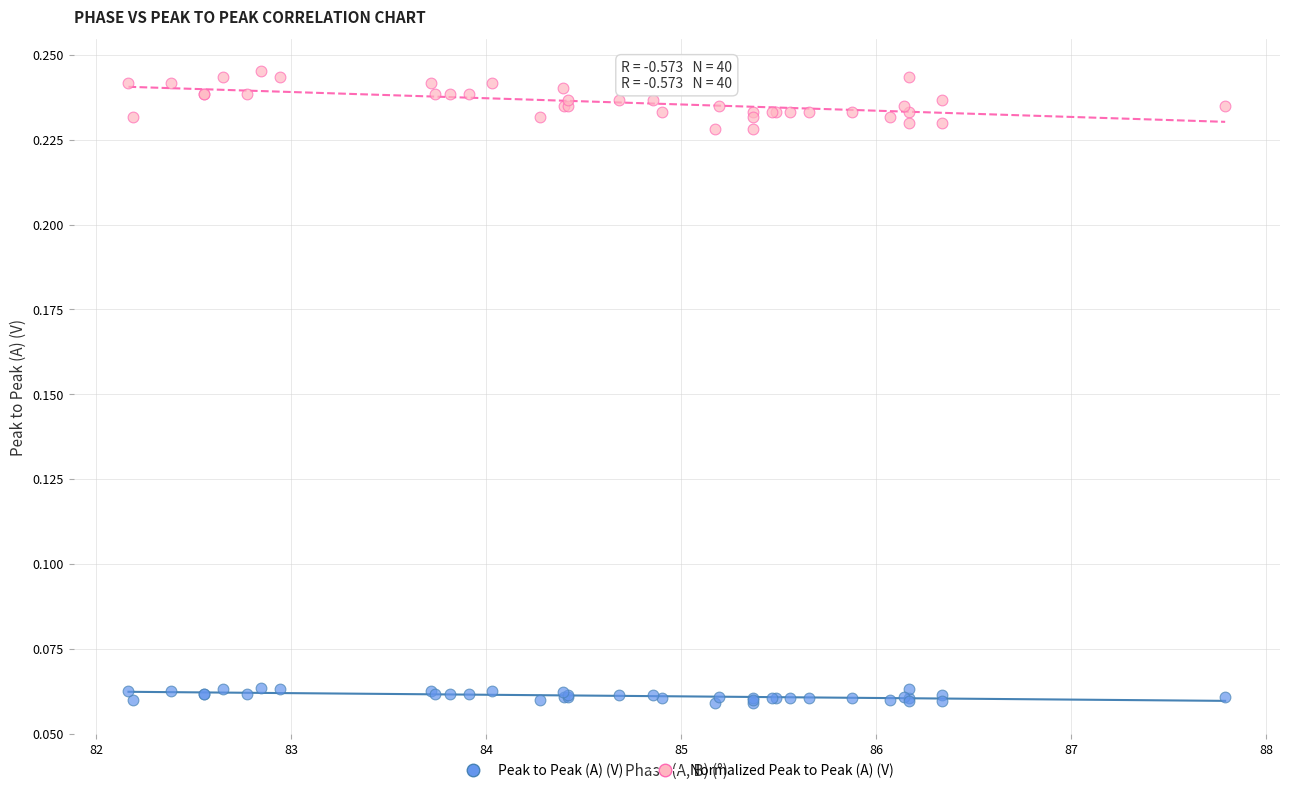

Which series contains the highest Y value?

Normalized Peak to Peak (A) (V)